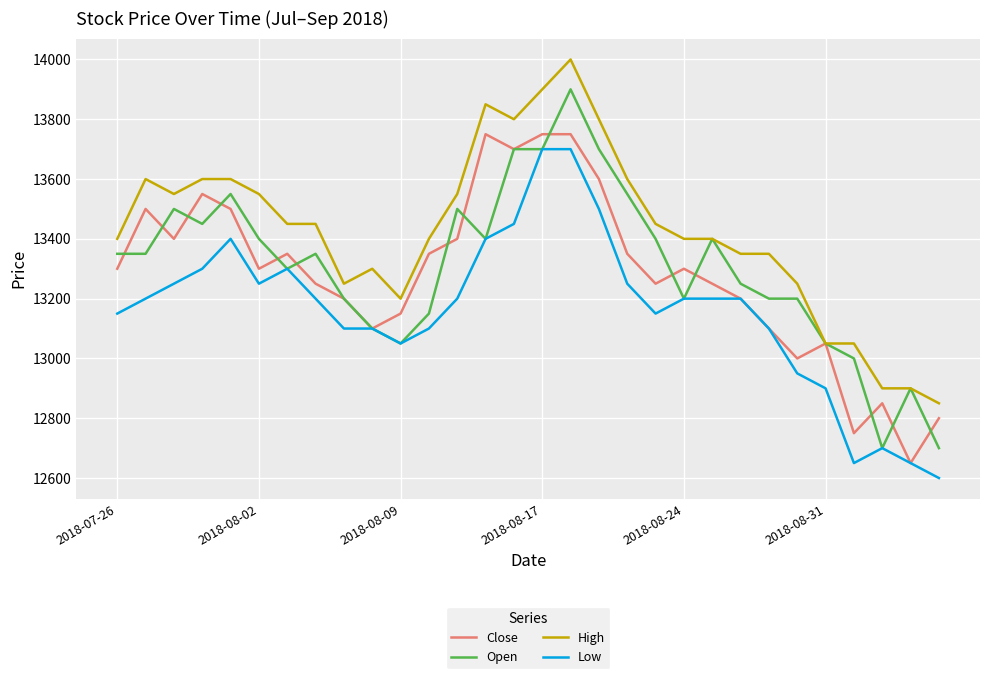

What is the maximum value for Low?

13700